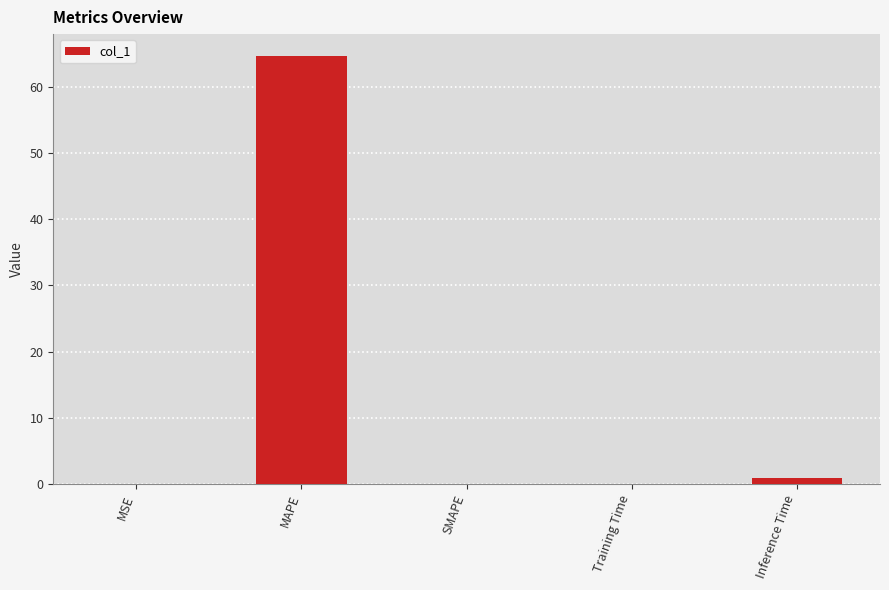

What is the approximate value at MAPE?

64.7